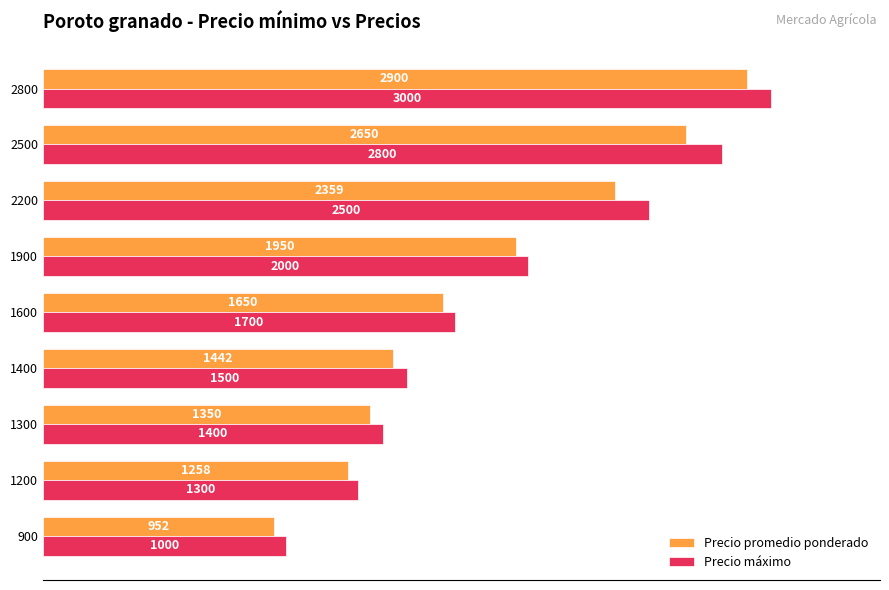

Rank the series by their average value, from lowest to highest.

Precio promedio ponderado, Precio máximo